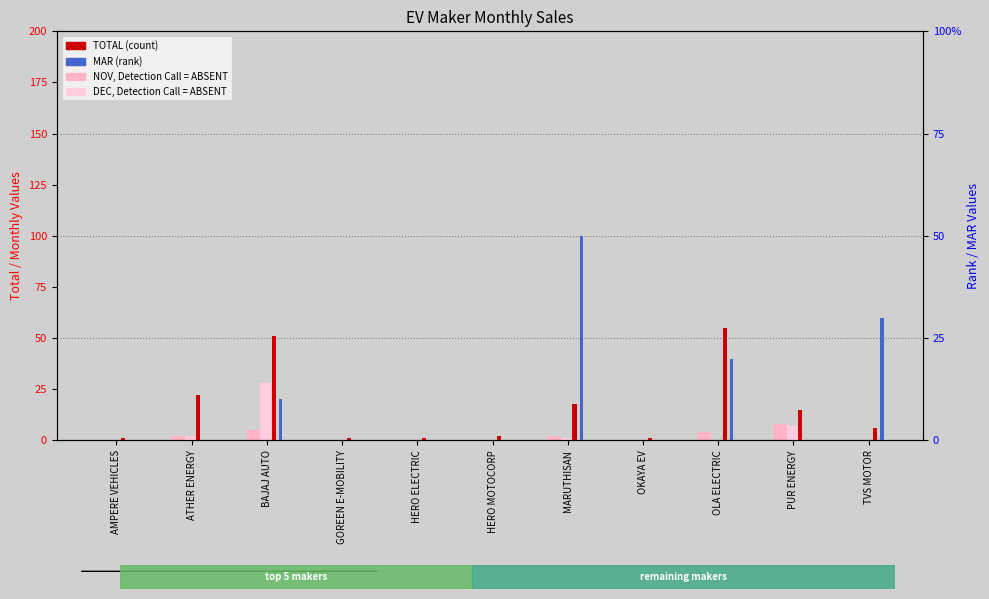

Where is TOTAL (count) nearest to the value 28?

ATHER ENERGY